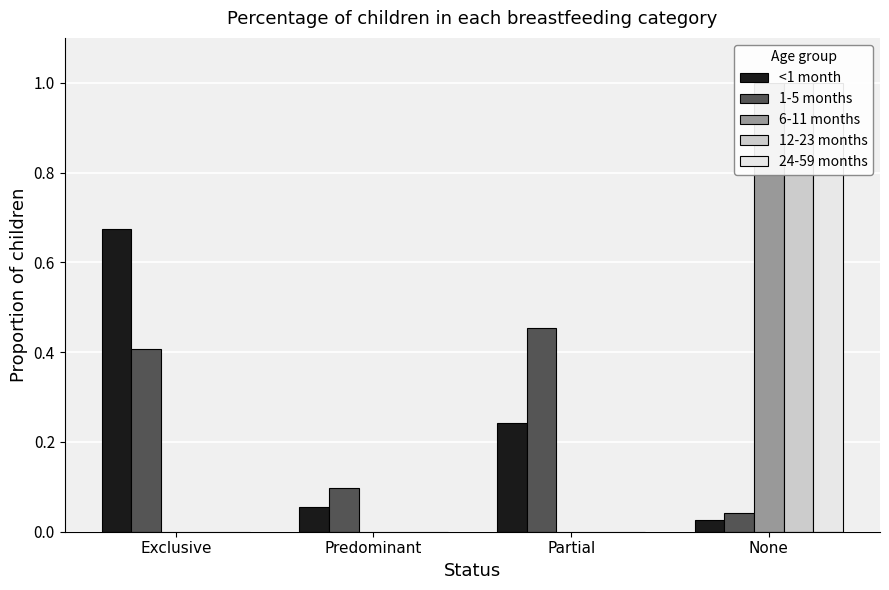

Is it true that 6-11 months equals 0.5 at Exclusive?

False